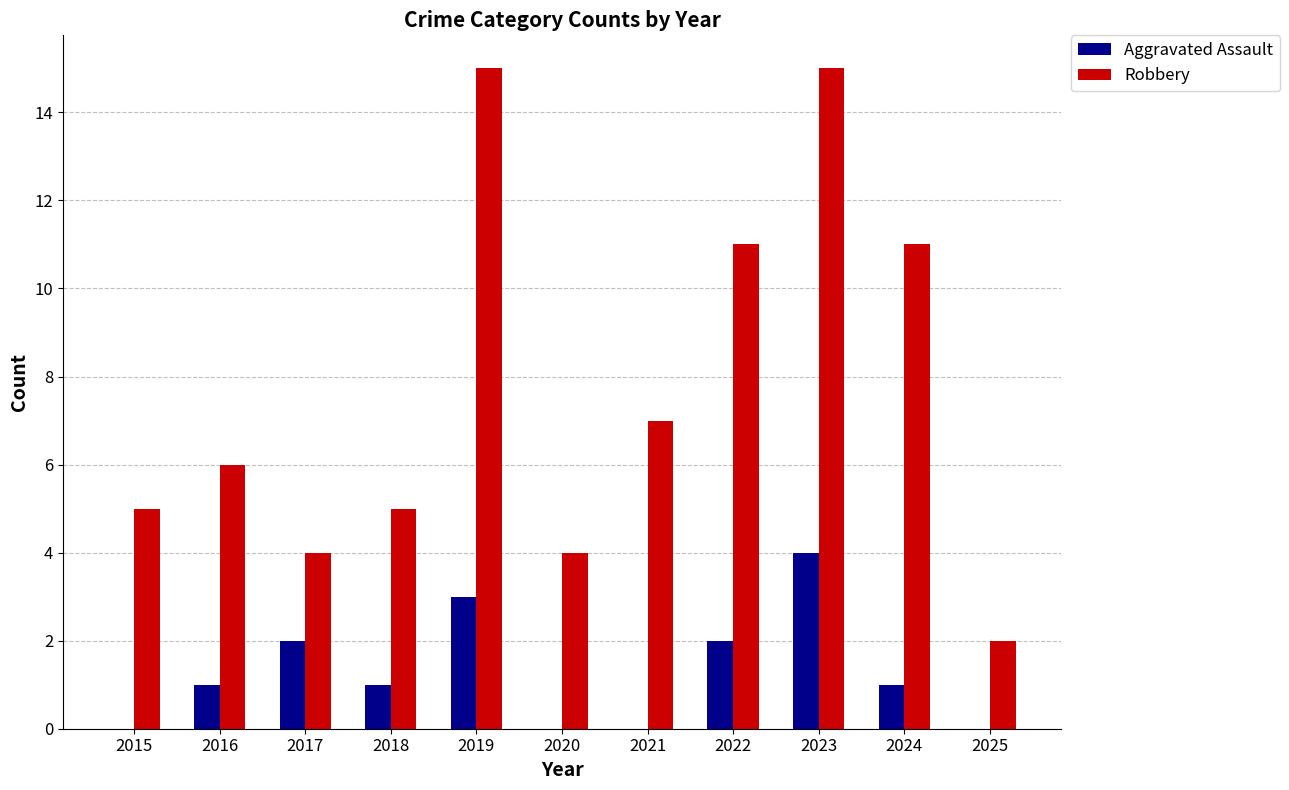

What is the maximum value shown in the chart?

15